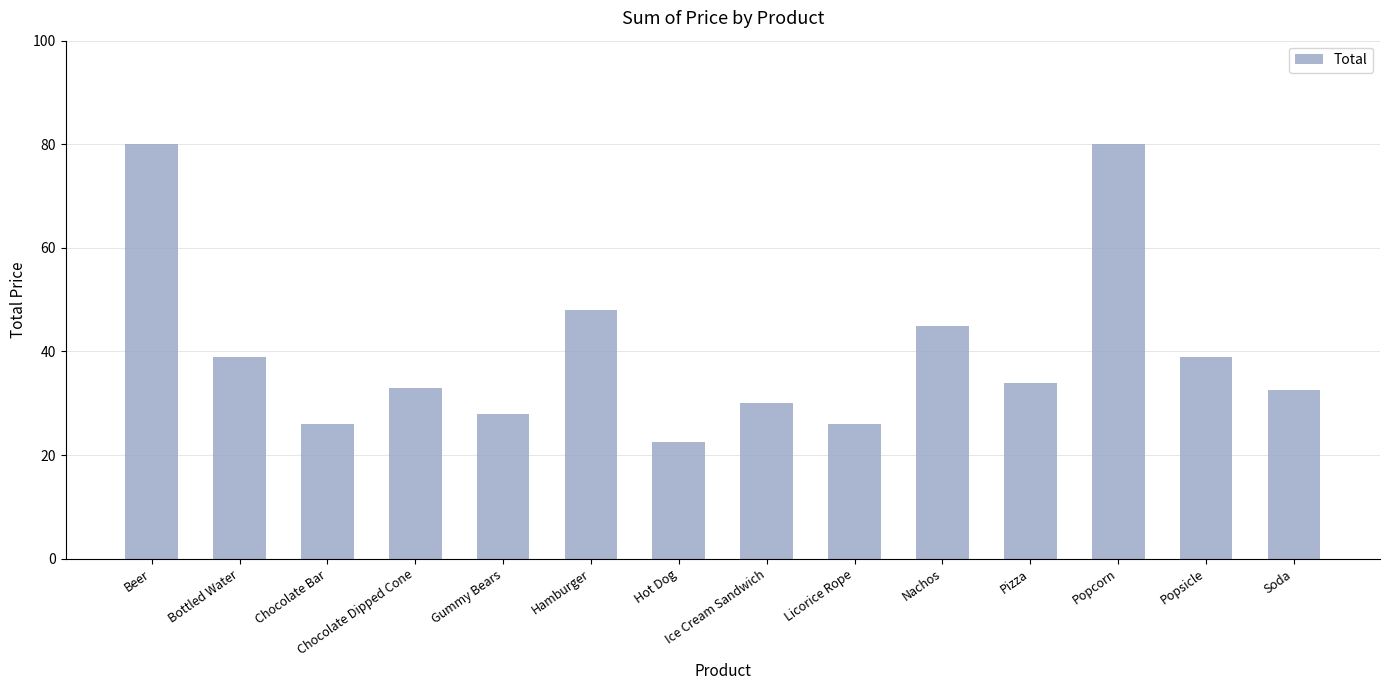

What is the difference between the maximum and minimum values?

57.5